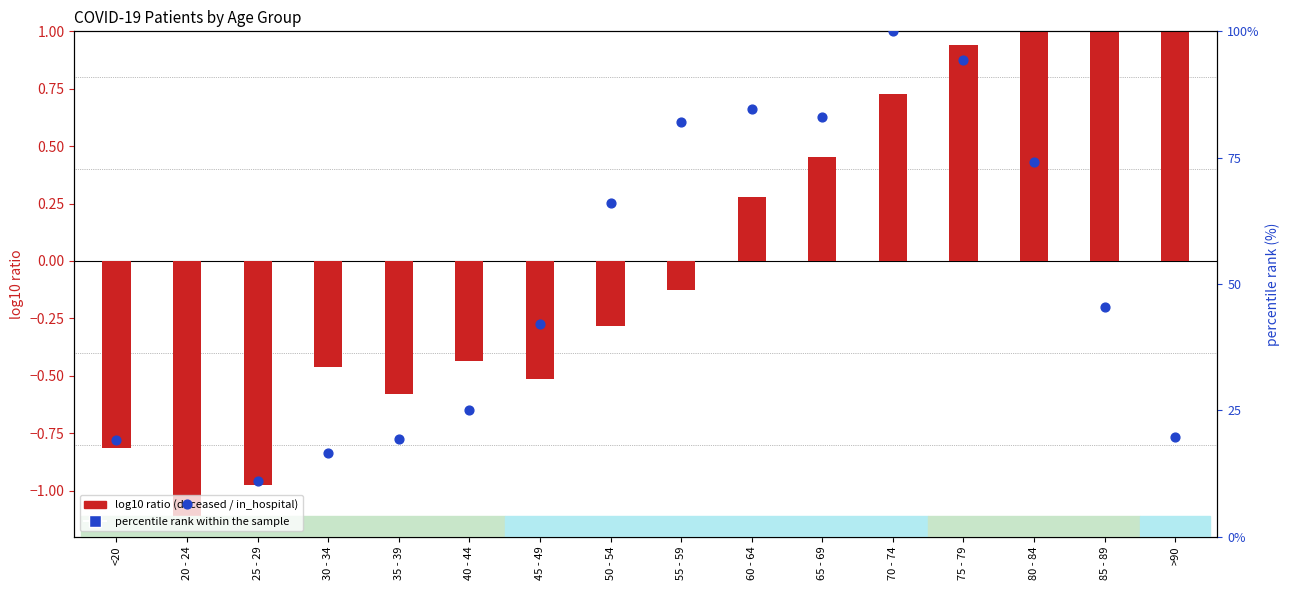

What are all the series names shown in the legend?

log10 ratio (deceased/in_hospital), percentile rank within the sample